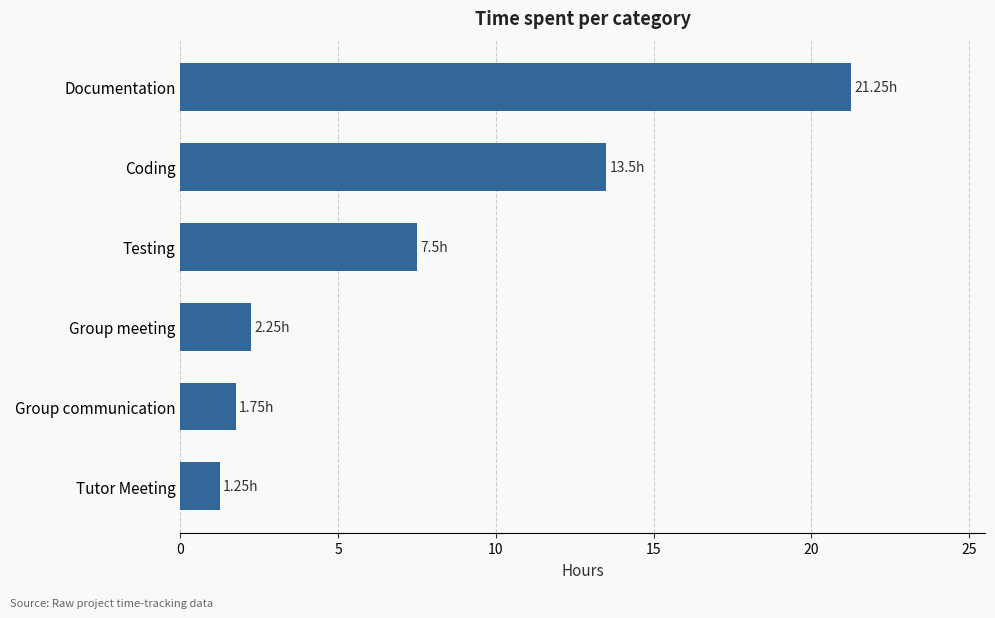

How many bars are there in total?

6